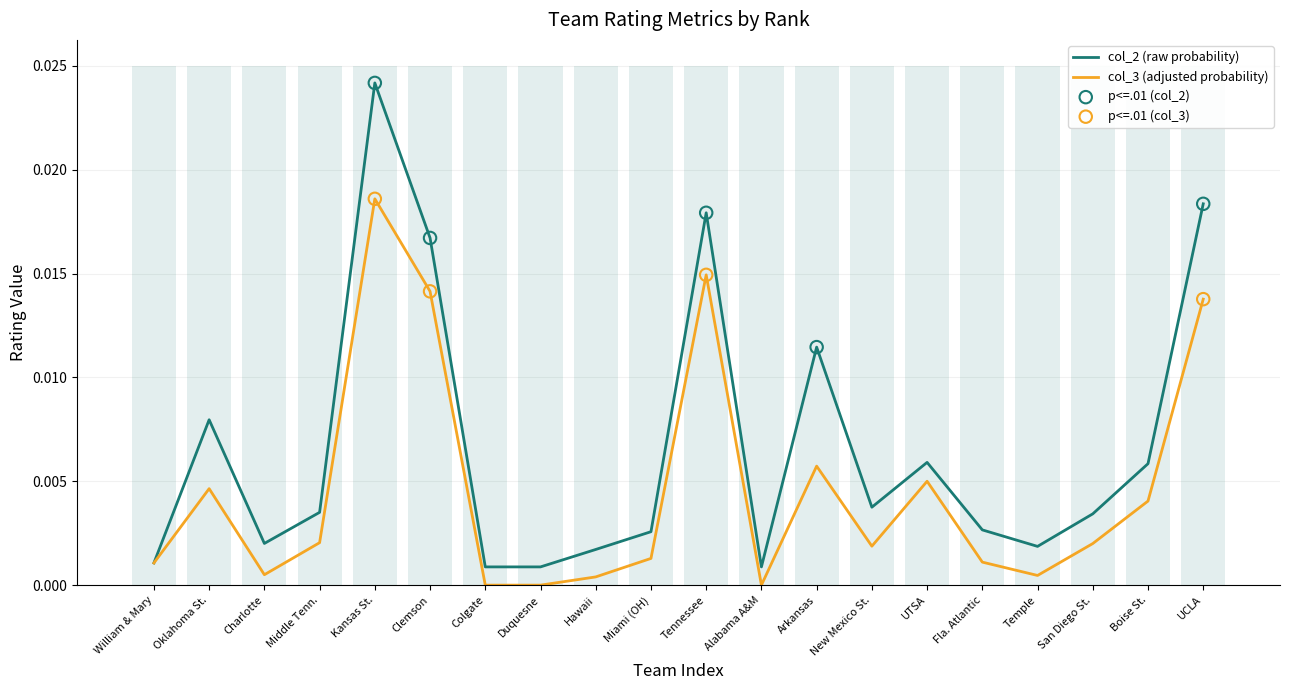

Which series has the largest total across all categories?

col_2